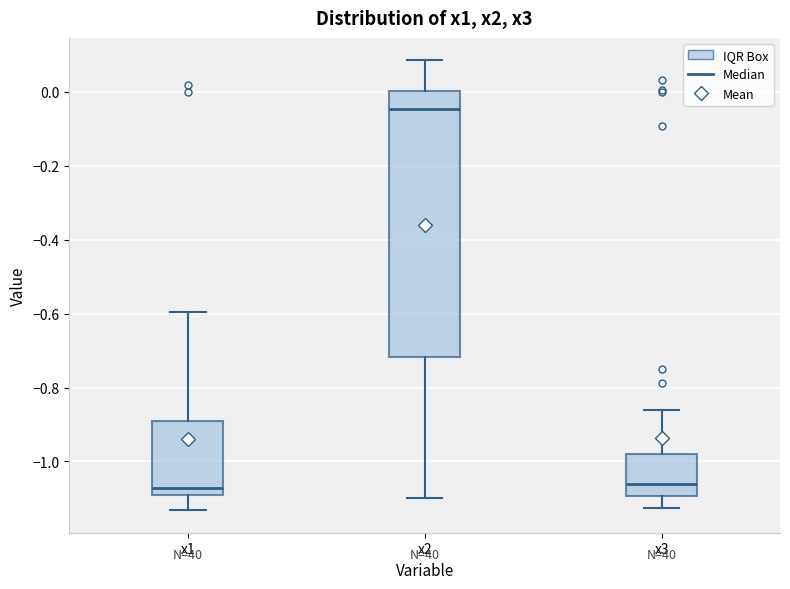

Which box is the tallest, from its lower edge to its upper edge?

x2